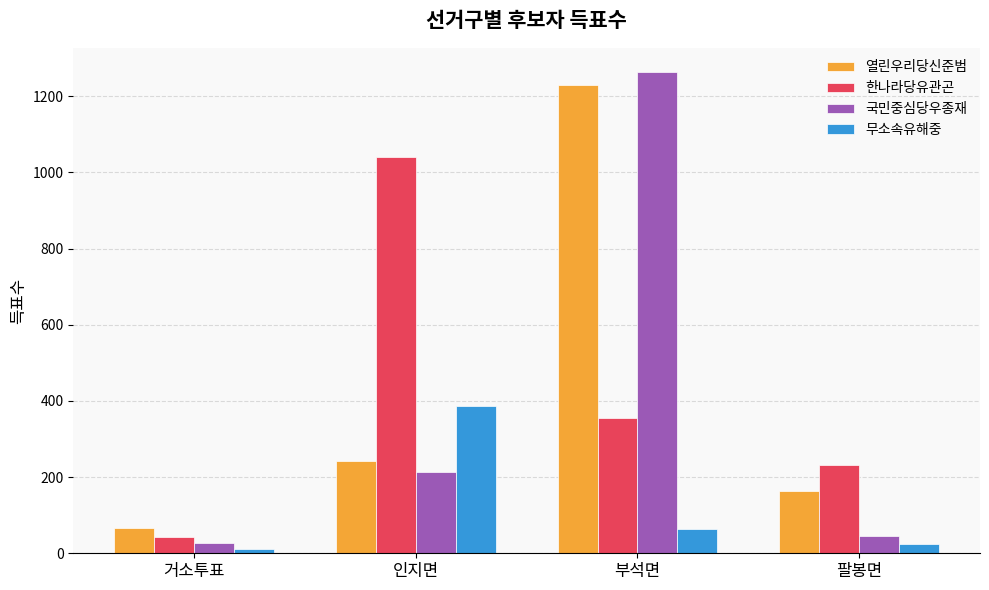

Rank the categories by 무소속유해중 value from highest to lowest.

인지면, 부석면, 팔봉면, 거소투표